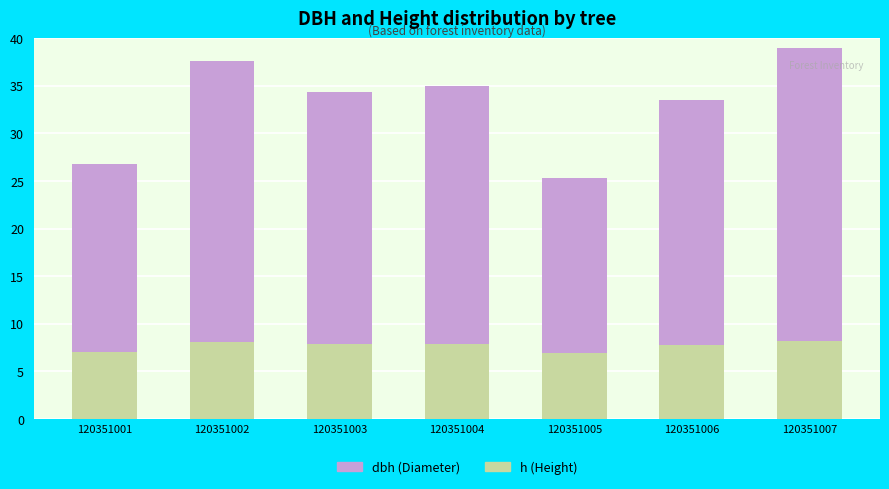

The value of h (Height) at 120351003 is 4.6. True or false?

False